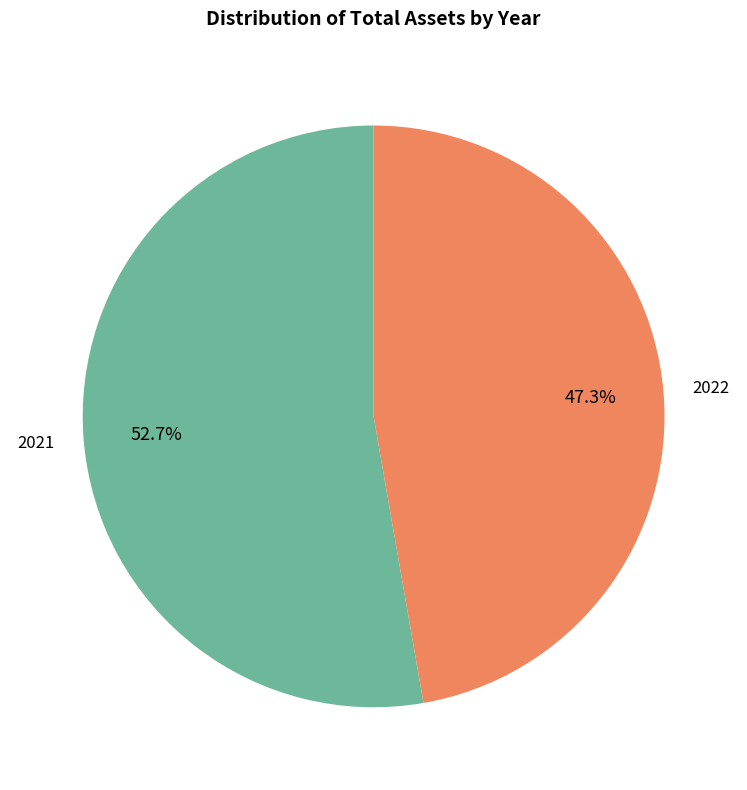

Does 2022 account for over 50% of the chart?

No